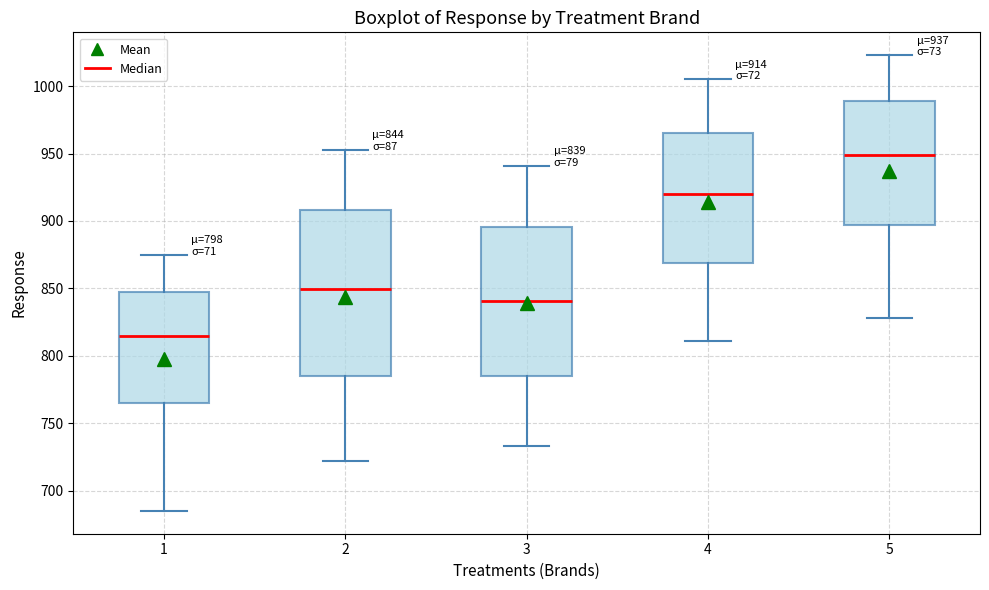

Which box has the highest median line?

5